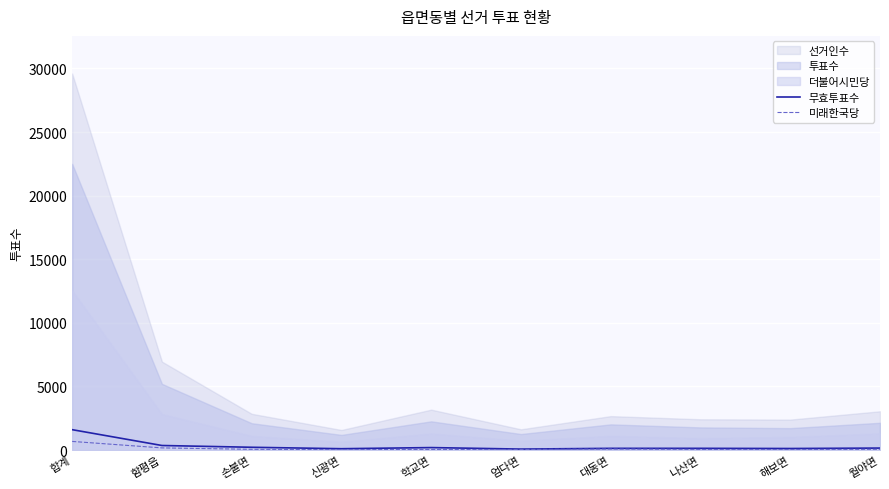

What position from the left is 합계?

1